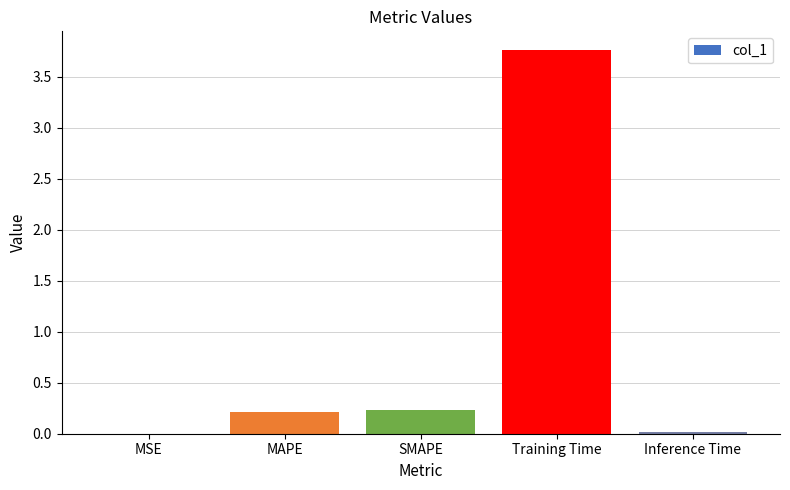

True or false: the data shows 5.1 at Training Time.

False